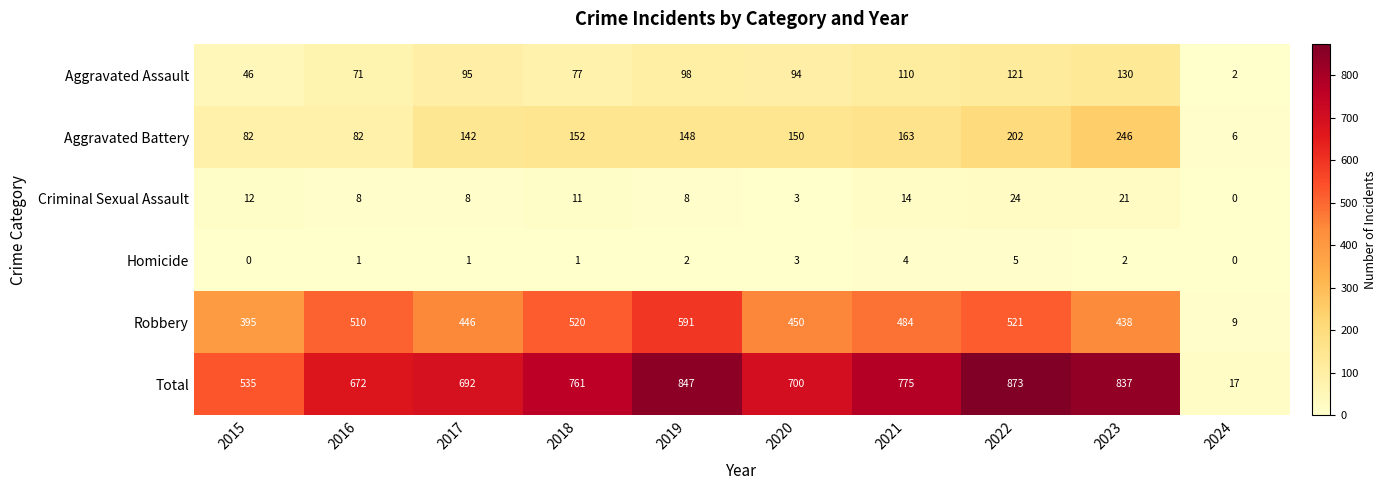

Where does the Criminal Sexual Assault series first go above 11?

2015